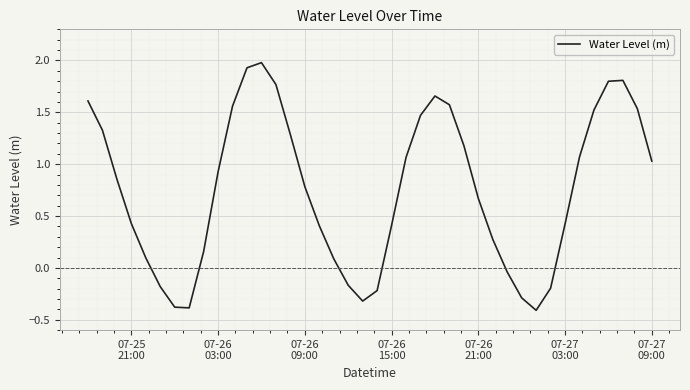

What is the difference between the maximum and minimum values?

2.4